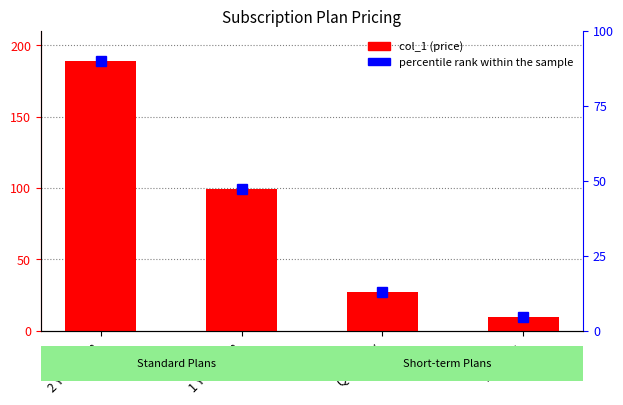

Does the chart contain stacked bars?

No